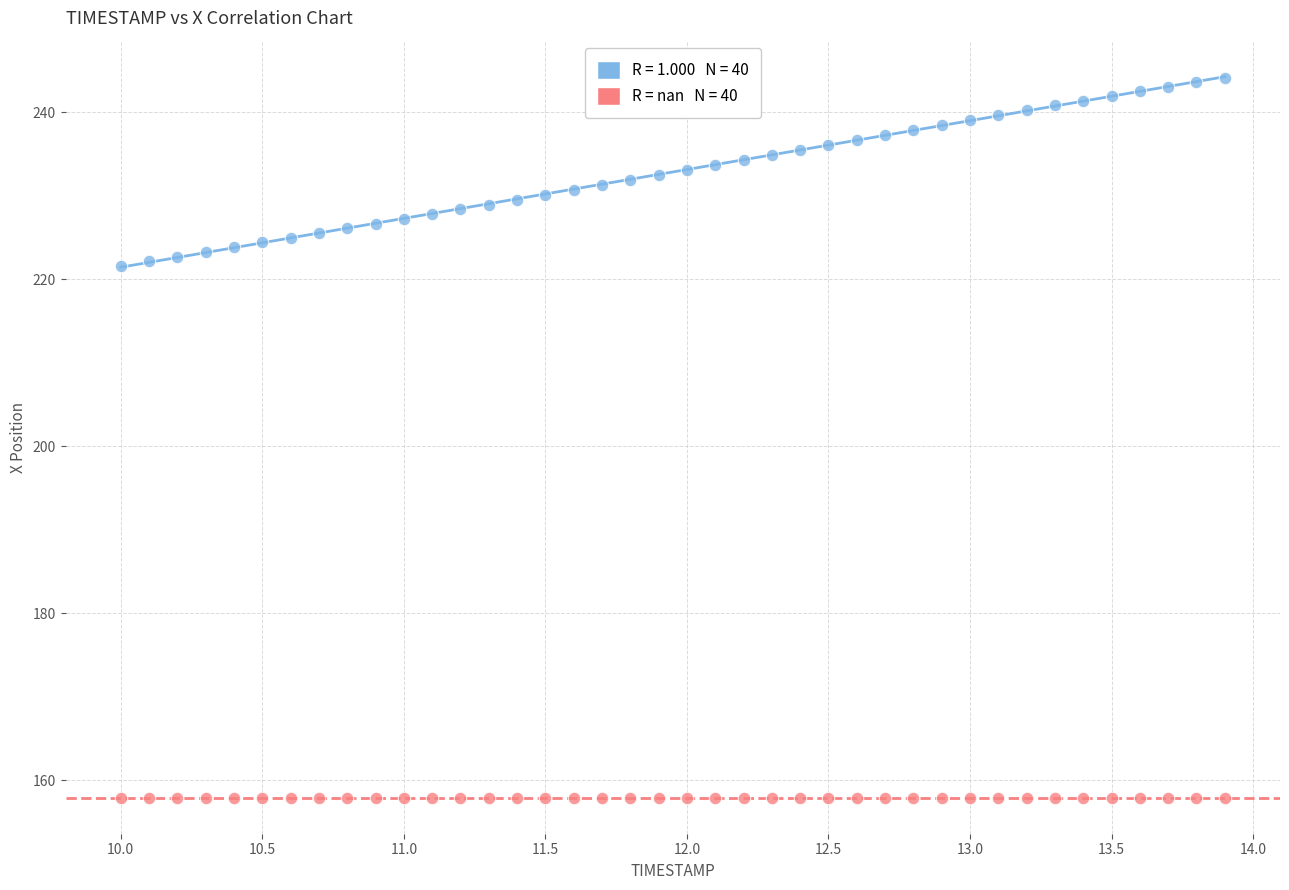

How many points are shown in the scatter plot?

80